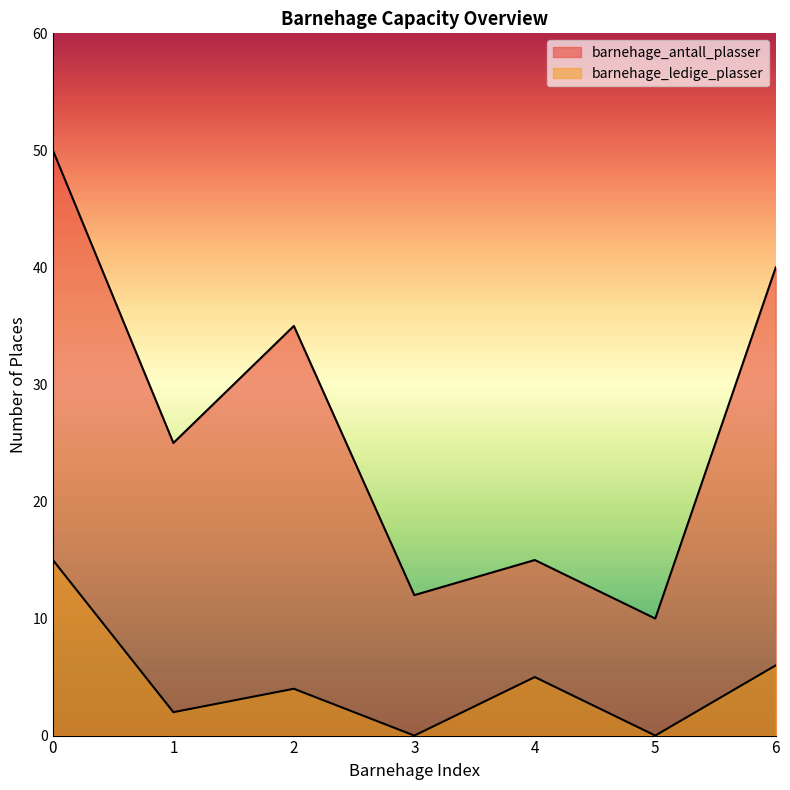

True or false: barnehage_ledige_plasser has more than 0 interior local peaks.

True